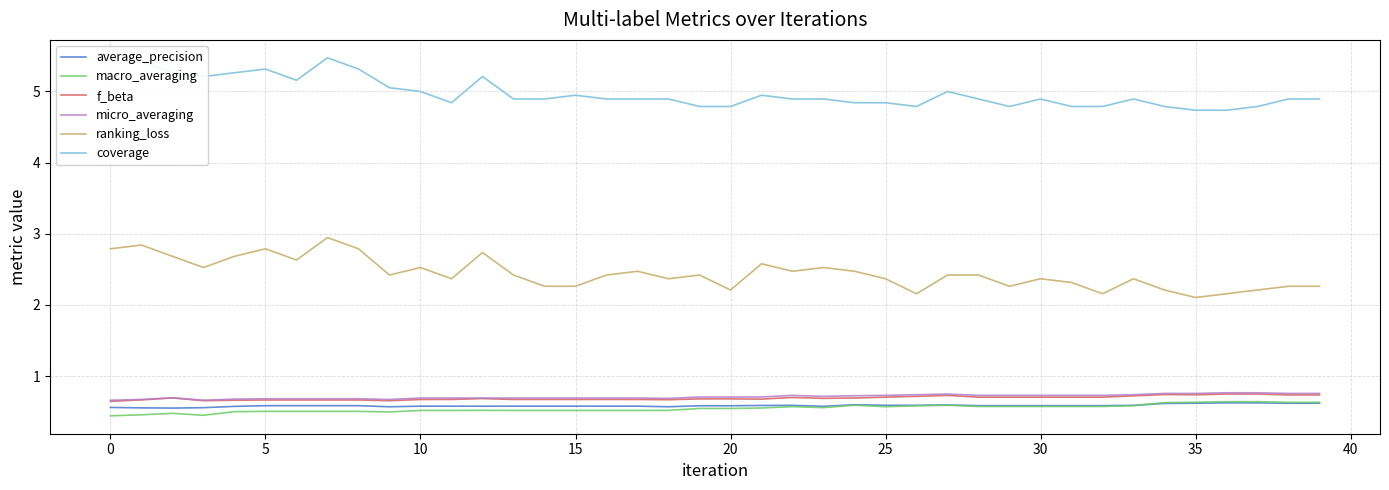

How many distinct data groups are displayed?

6